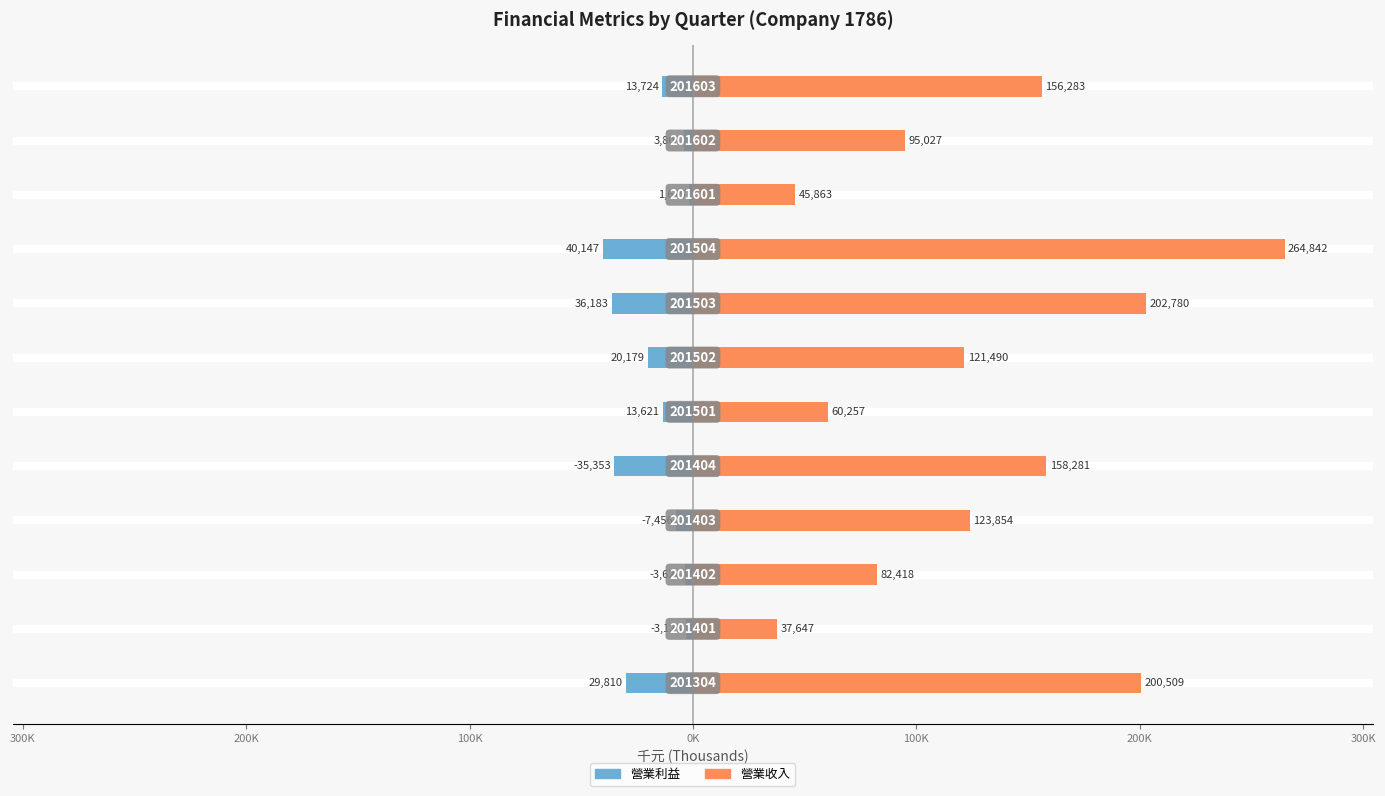

Which series has the largest total across all categories?

營業收入 (千元)